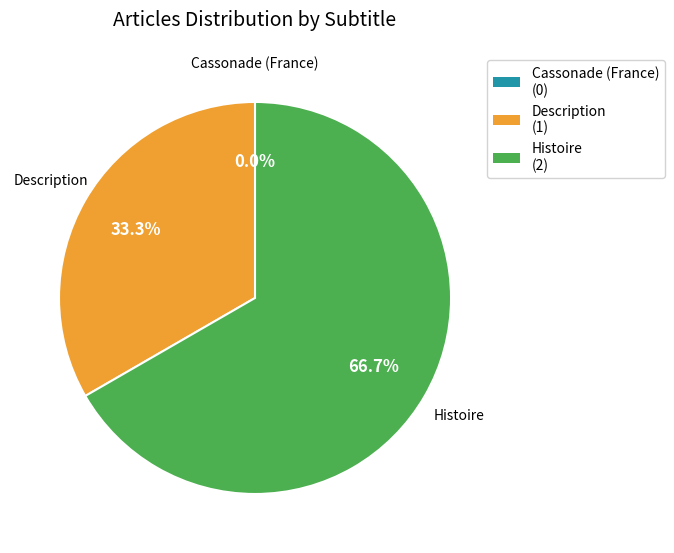

Rank the categories by value from lowest to highest.

Cassonade (France), Description, Histoire